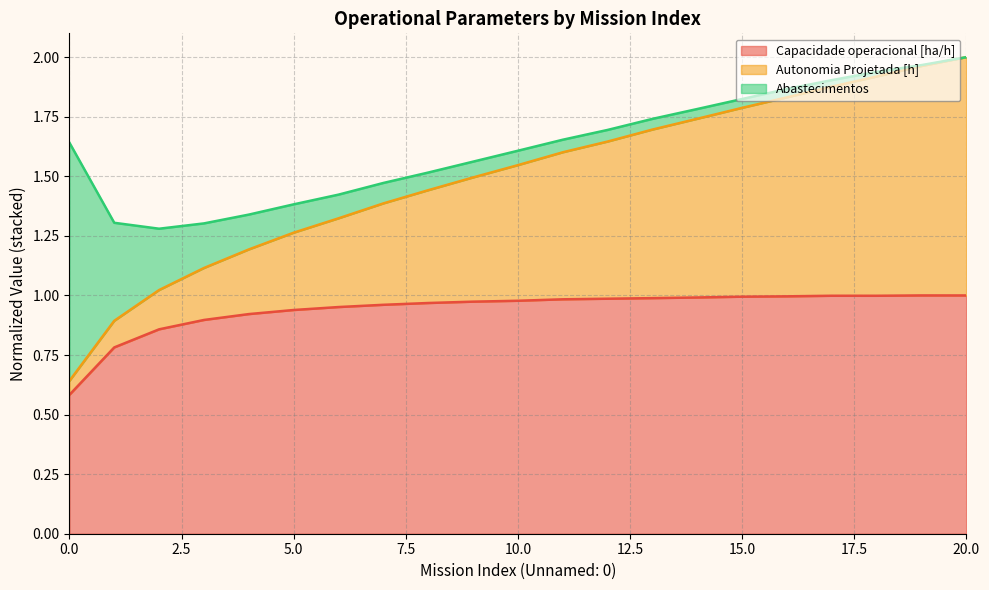

List the labels in order of Capacidade operacional [ha/h] value, smallest first.

0, 1, 2, 3, 4, 5, 6, 7, 8, 9, 10, 11, 12, 13, 14, 15, 16, 18, 17, 20, 19